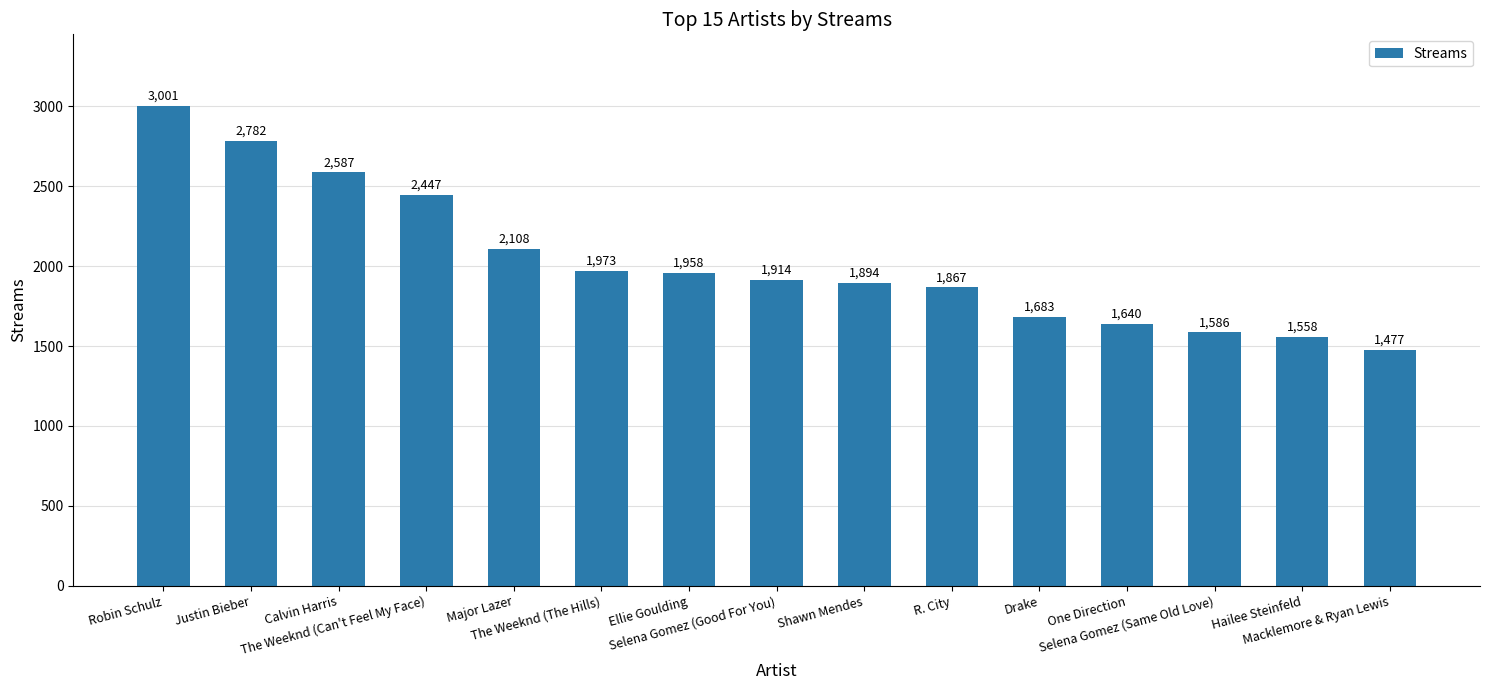

Reading left to right, what are all the values shown in this chart?

3001	2782	2587	2447	2108	1973	1958	1914	1894	1867	1683	1640	1586	1558	1477